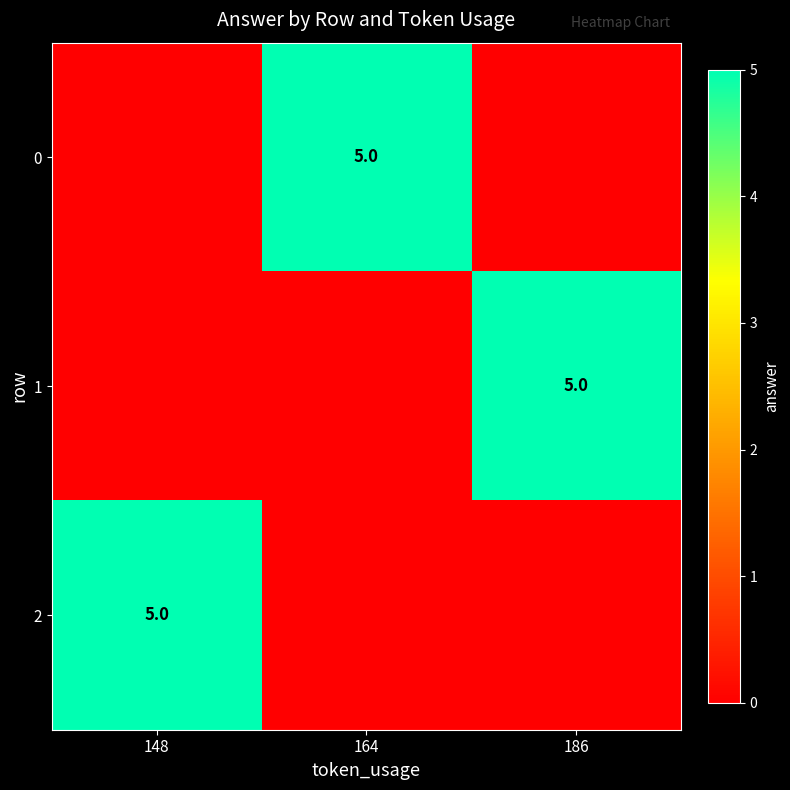

Is it true that 1 equals 2 at 186?

False